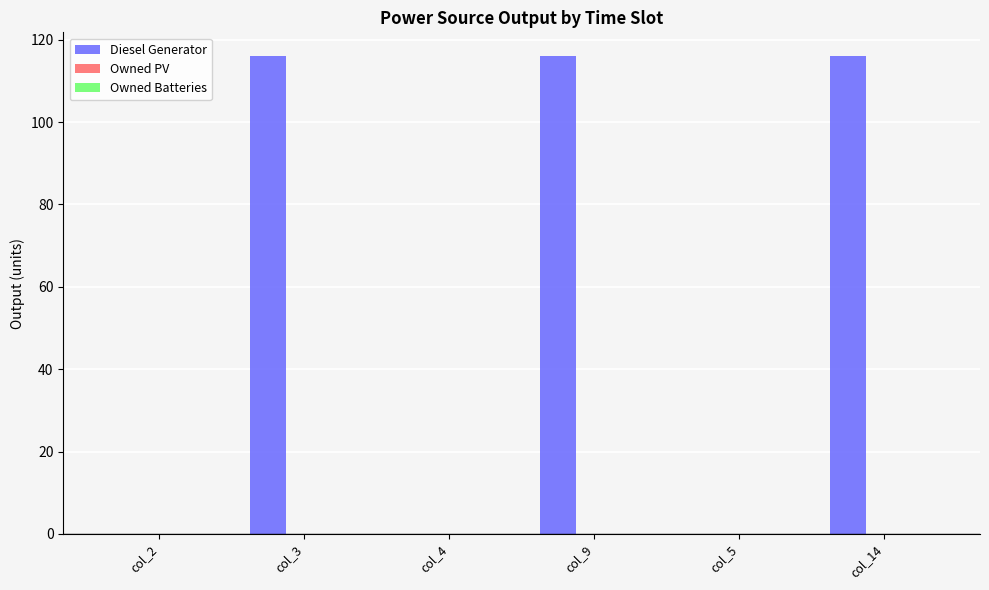

What is the sum of the values at col_2 and col_14?

116